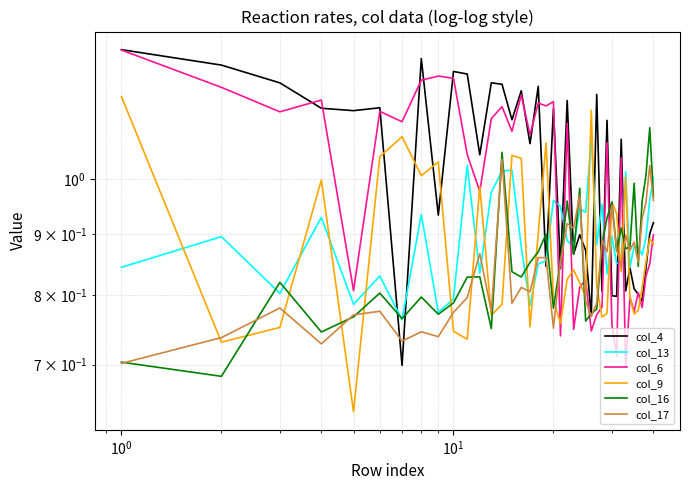

Is it true that col_4 equals 2.1 at 9?

False